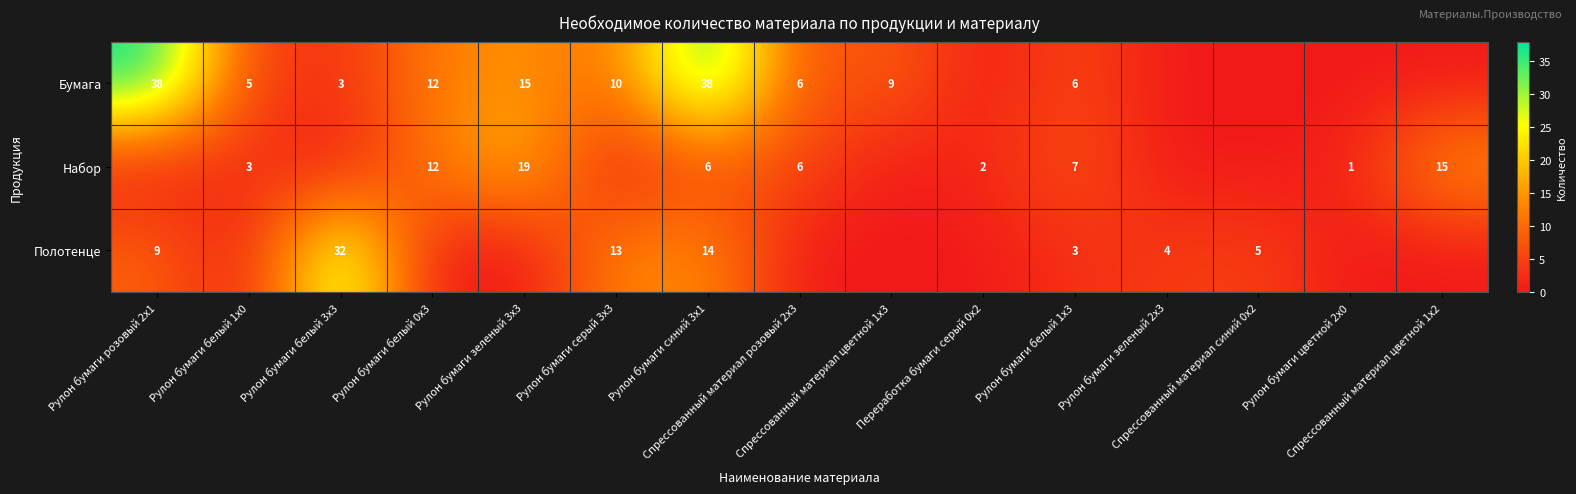

What is the sum of all Набор values?

71